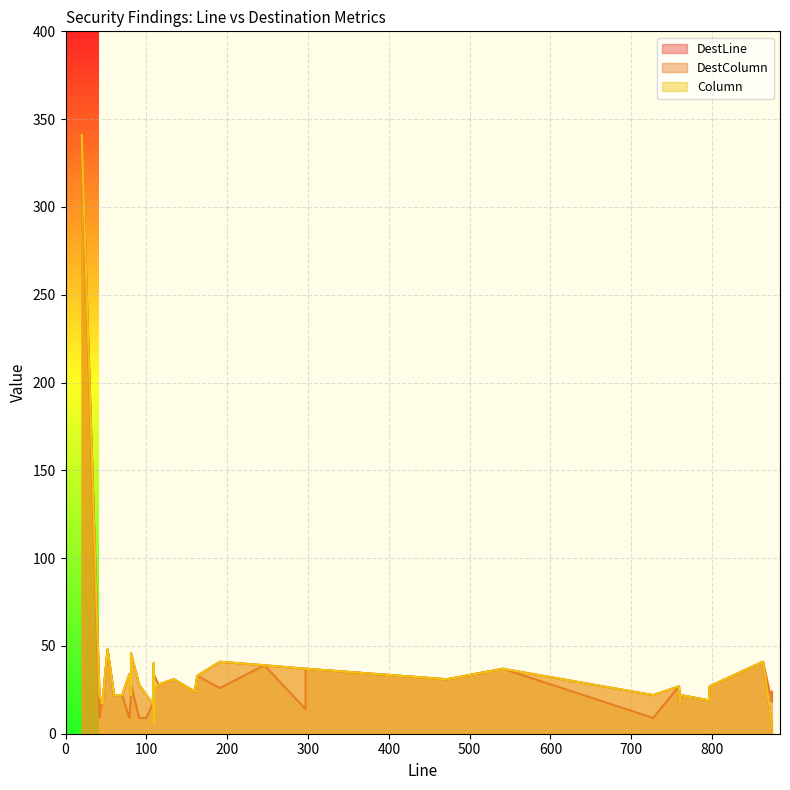

True or false: Column and DestColumn cross at least once.

True